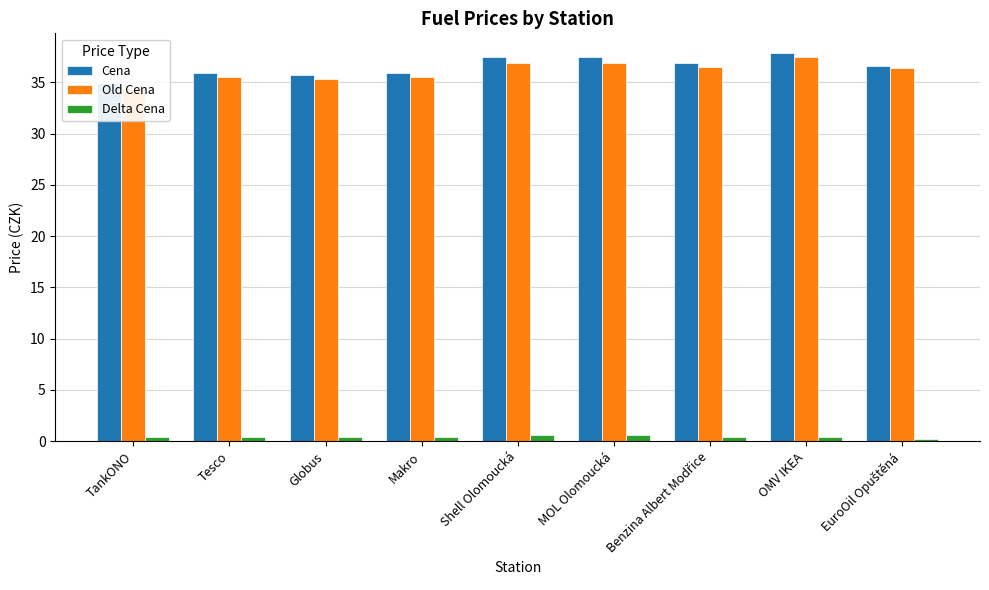

What is the sum of the Old Cena values at TankONO and EuroOil Opuštěná?

70.9